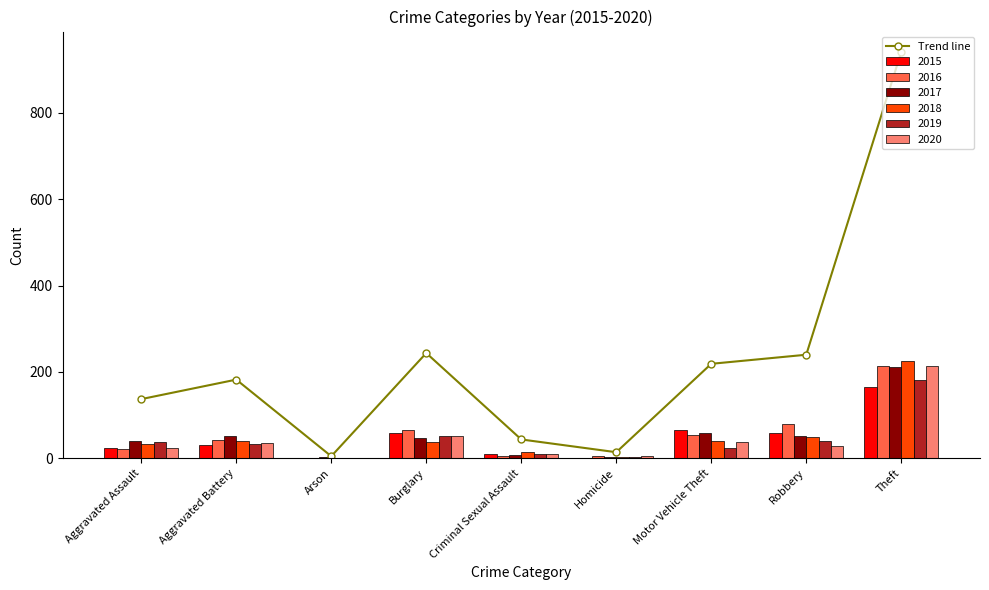

Read the value at Theft.

941.3